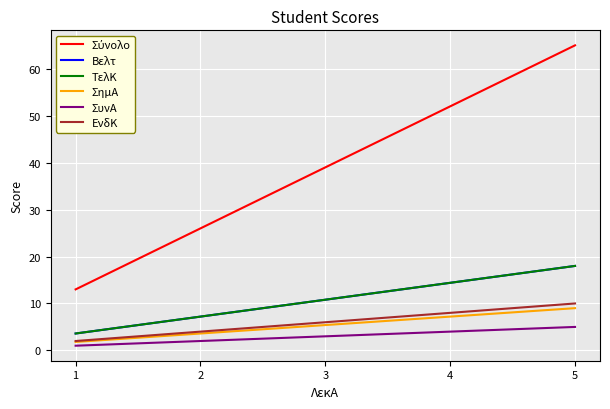

Which category has the highest value in the ΣυνΑ series?

5